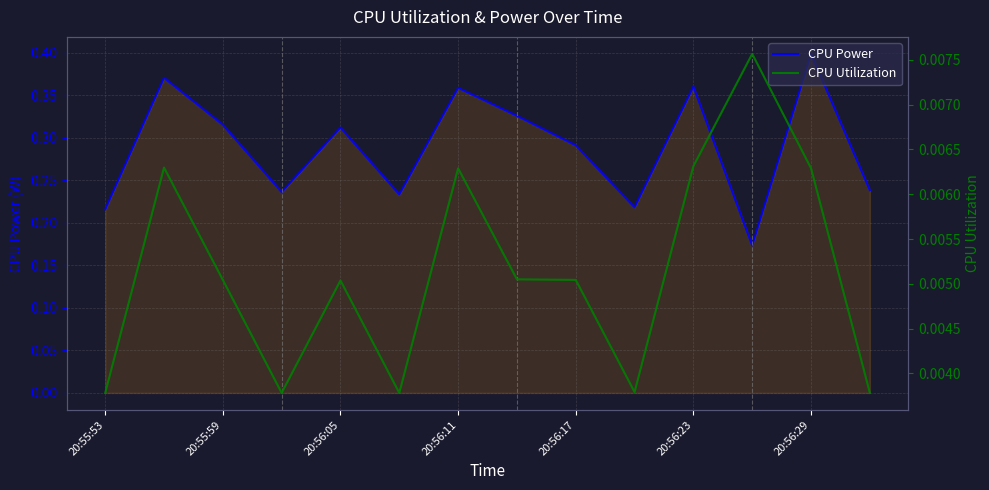

In CPU Power, how many points are lower than both neighbors (excluding endpoints)?

4